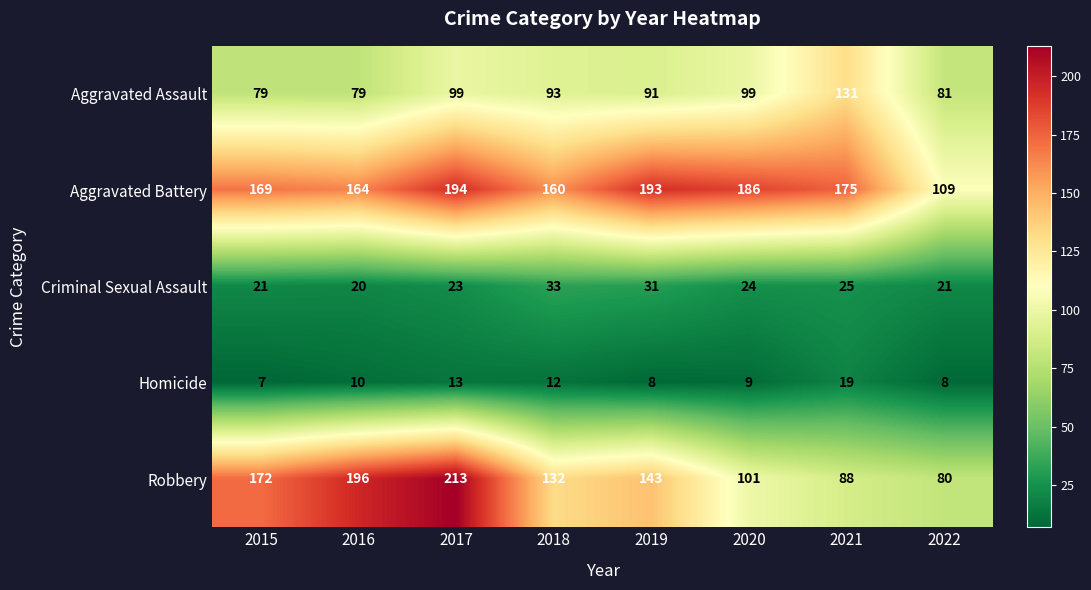

What value does the Criminal Sexual Assault series have at 2021?

25